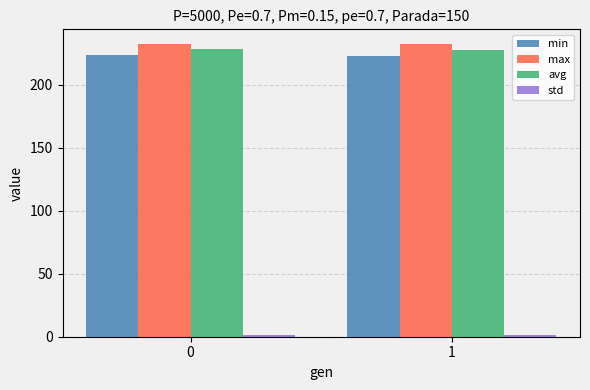

What is the greatest value displayed?

232.1